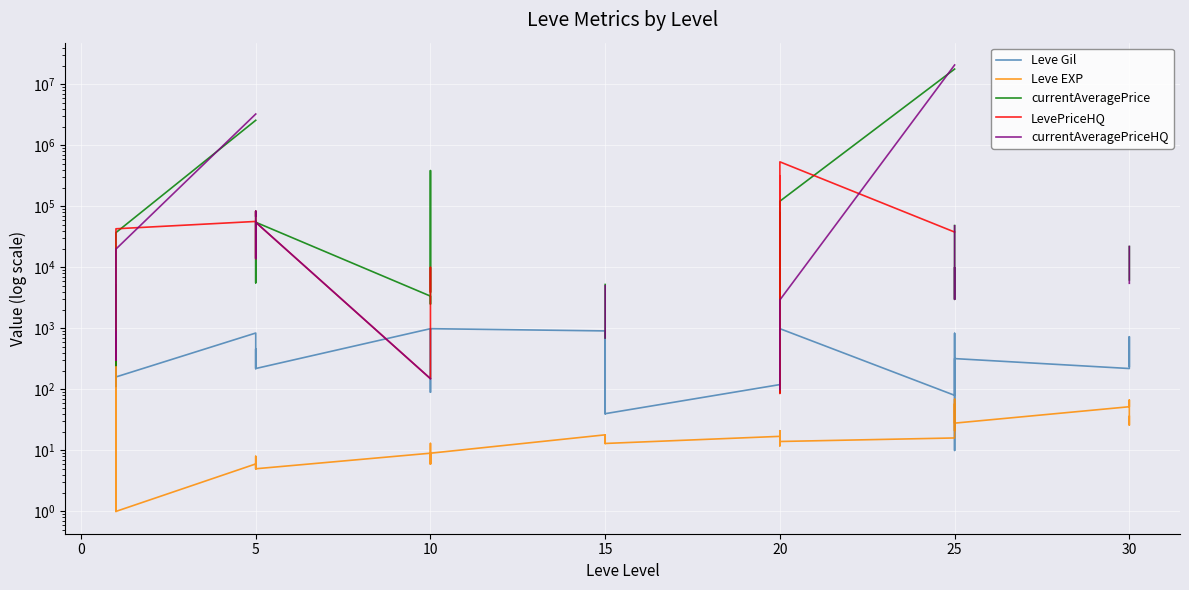

At how many categories does at least one series exceed 13261619?

1